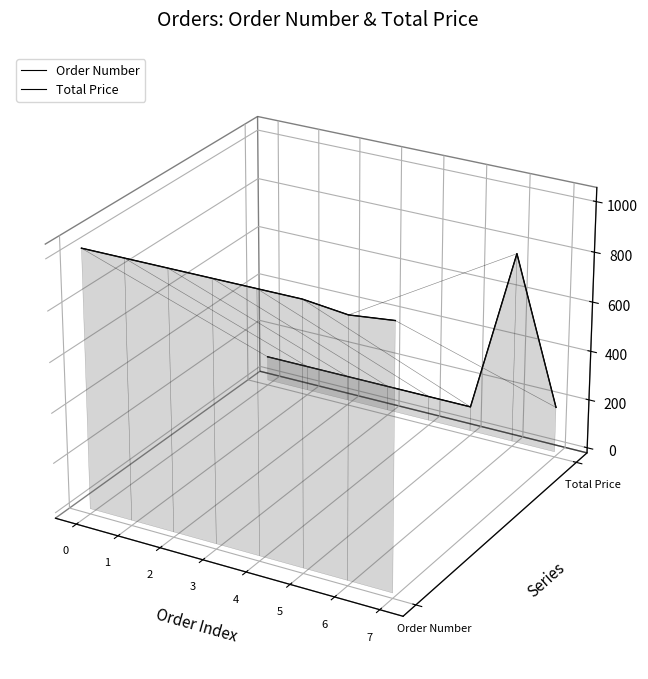

At 3, list the series in order from largest to smallest.

Order Number, Total Price